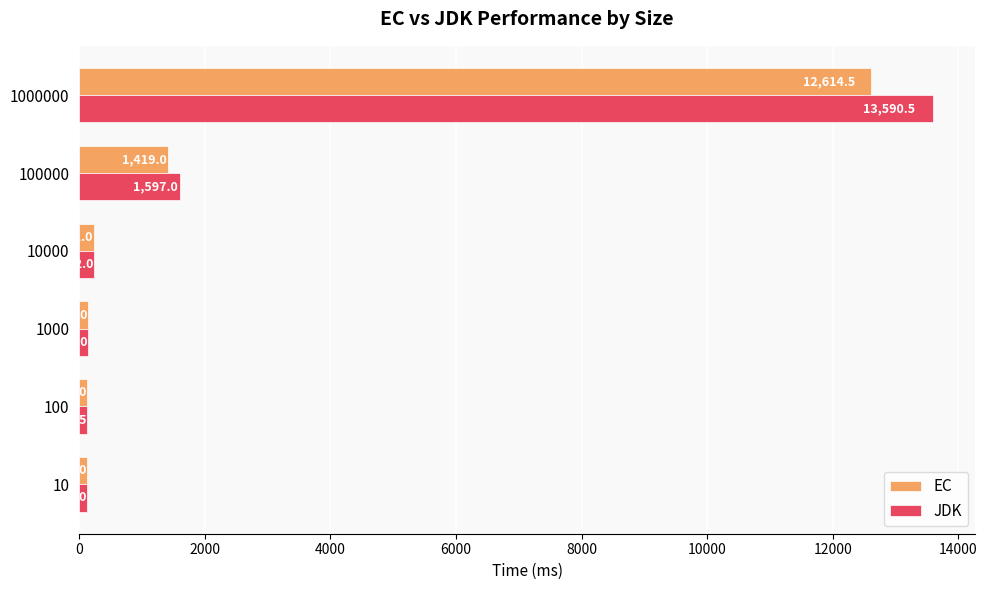

What are all the series names shown in the legend?

EC, JDK